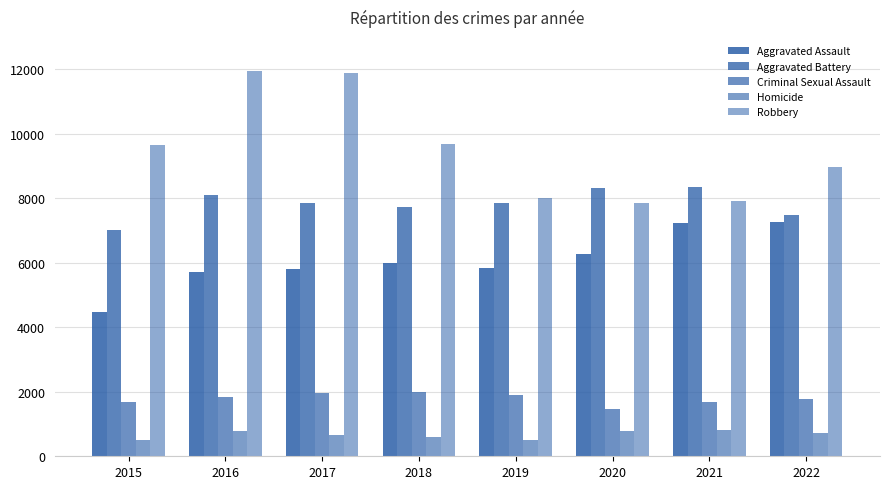

Are the bars horizontal?

No